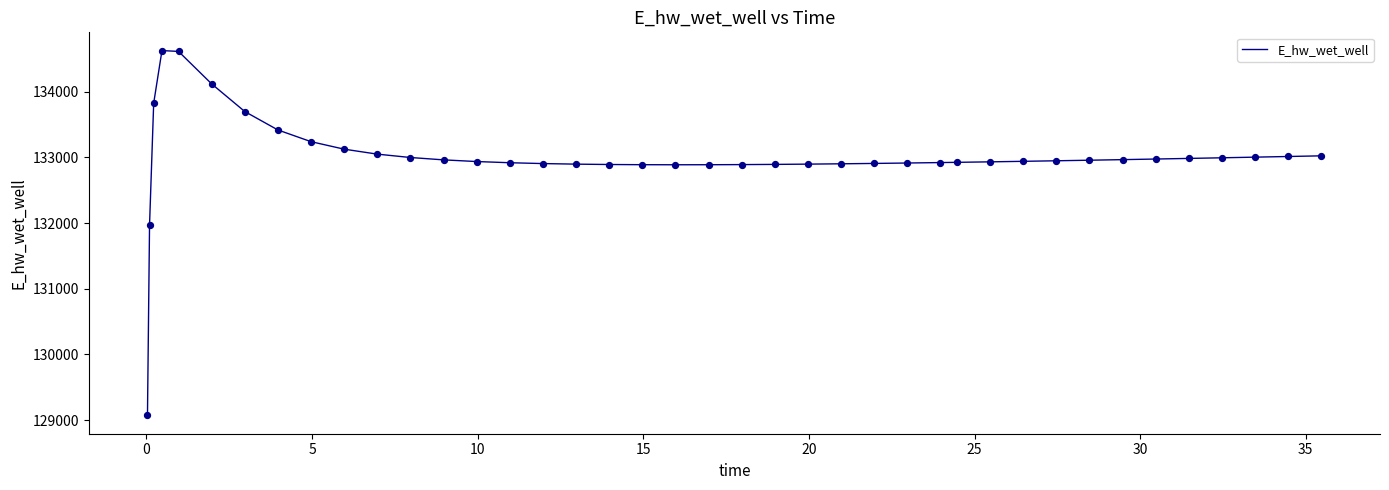

What is the minimum value shown in the chart?

129070.3